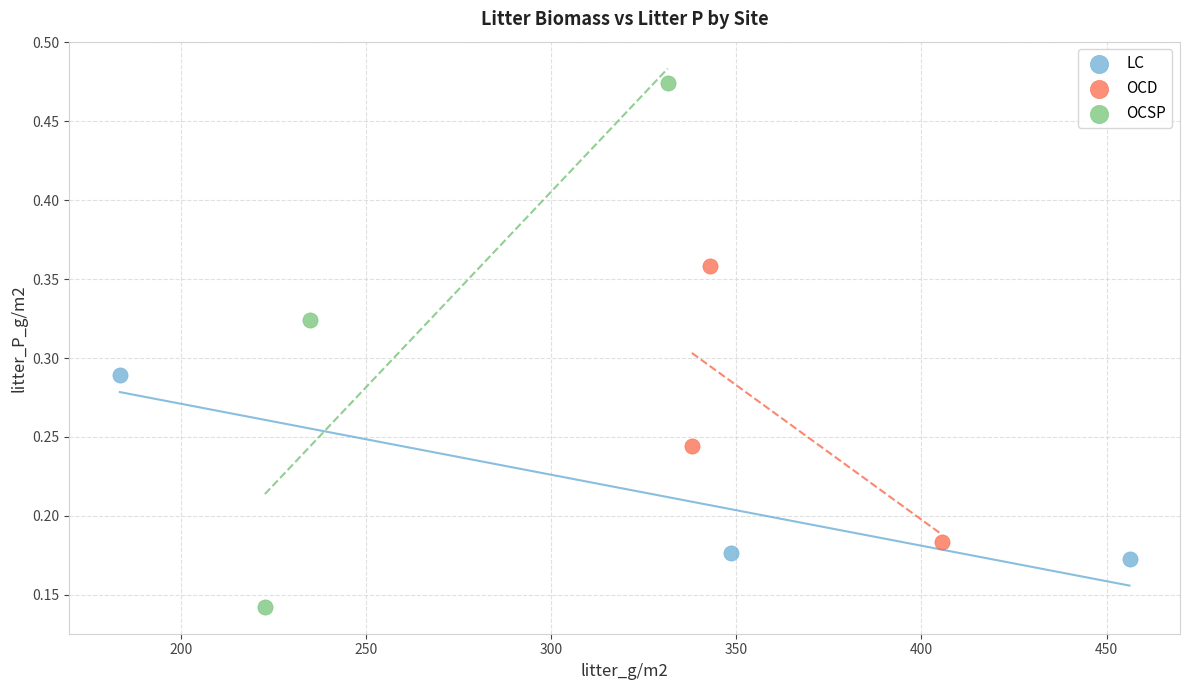

Which series has the widest spread of Y values?

OCSP